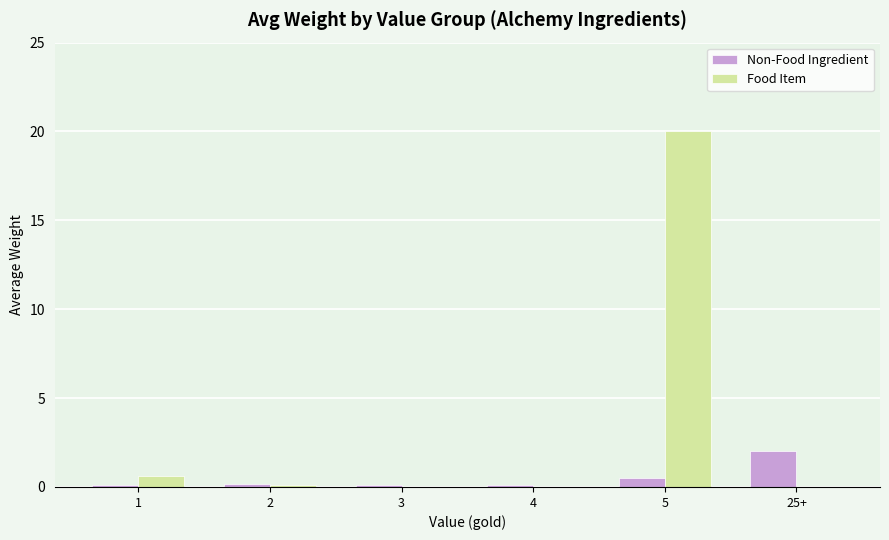

True or false: Food Item has a value of 33.8 at 5.

False